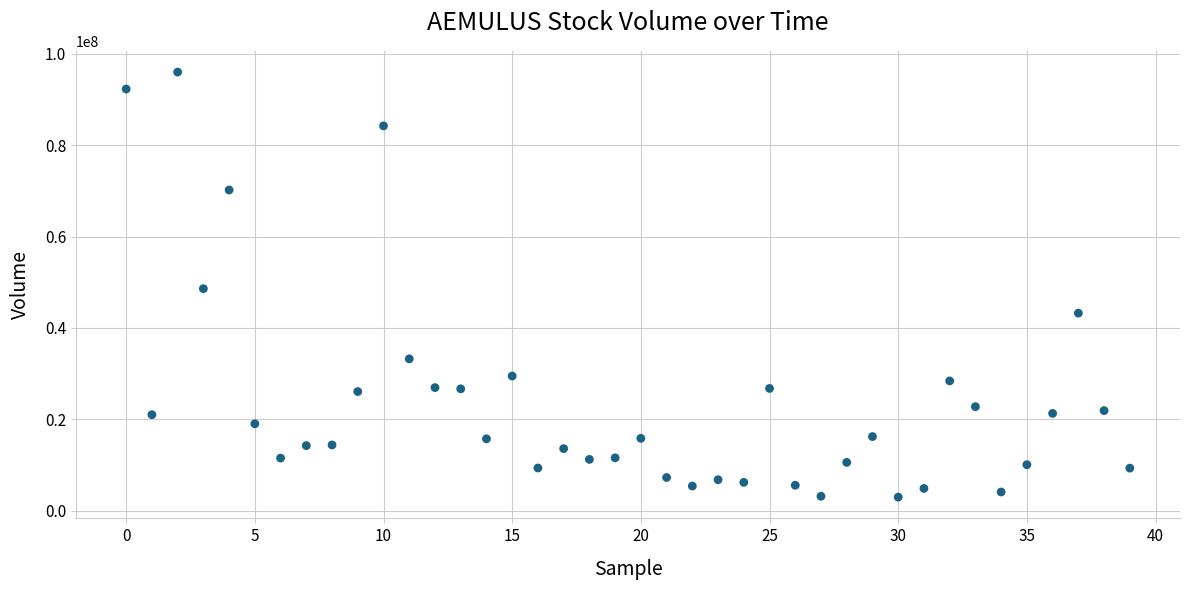

What is the range of Y values (max minus min)?

92994100